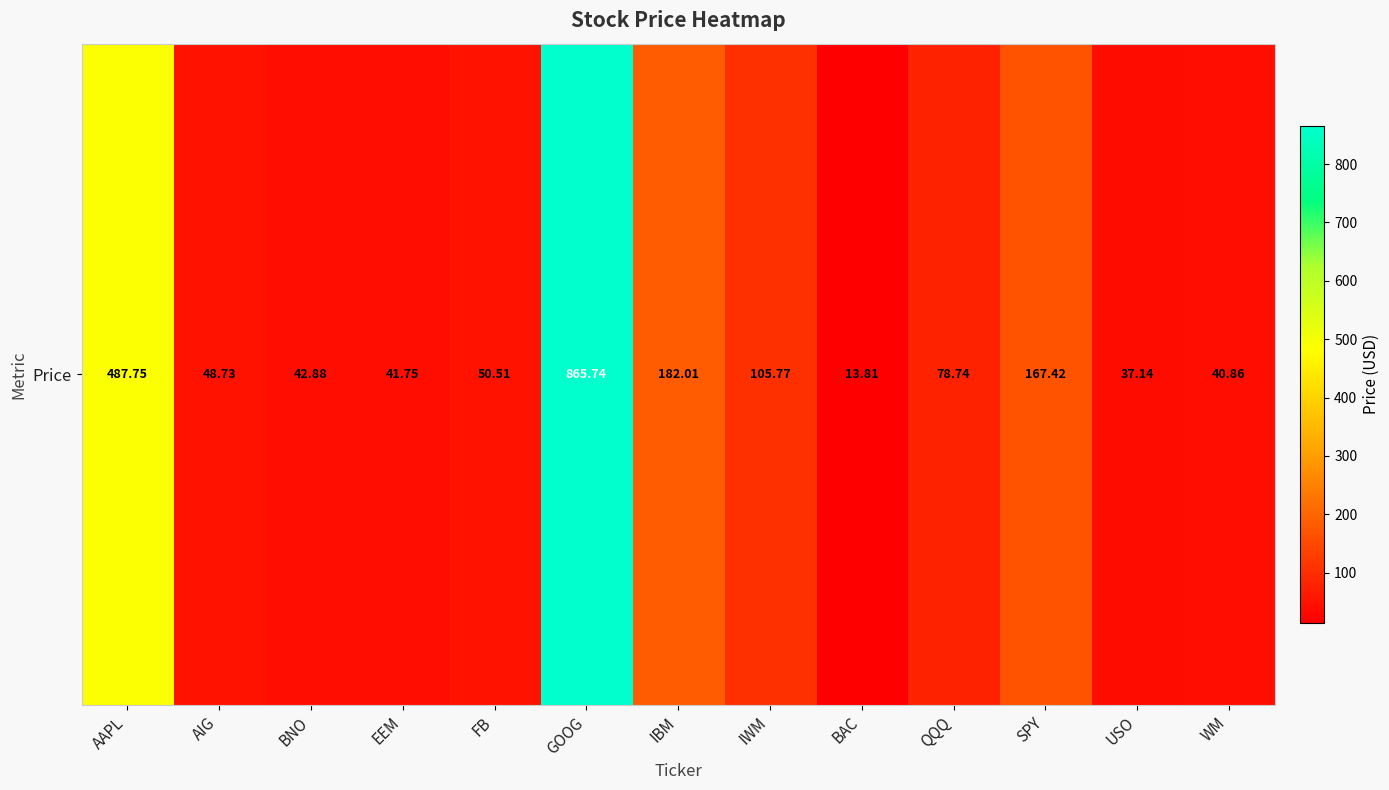

What is the smallest value displayed?

13.8